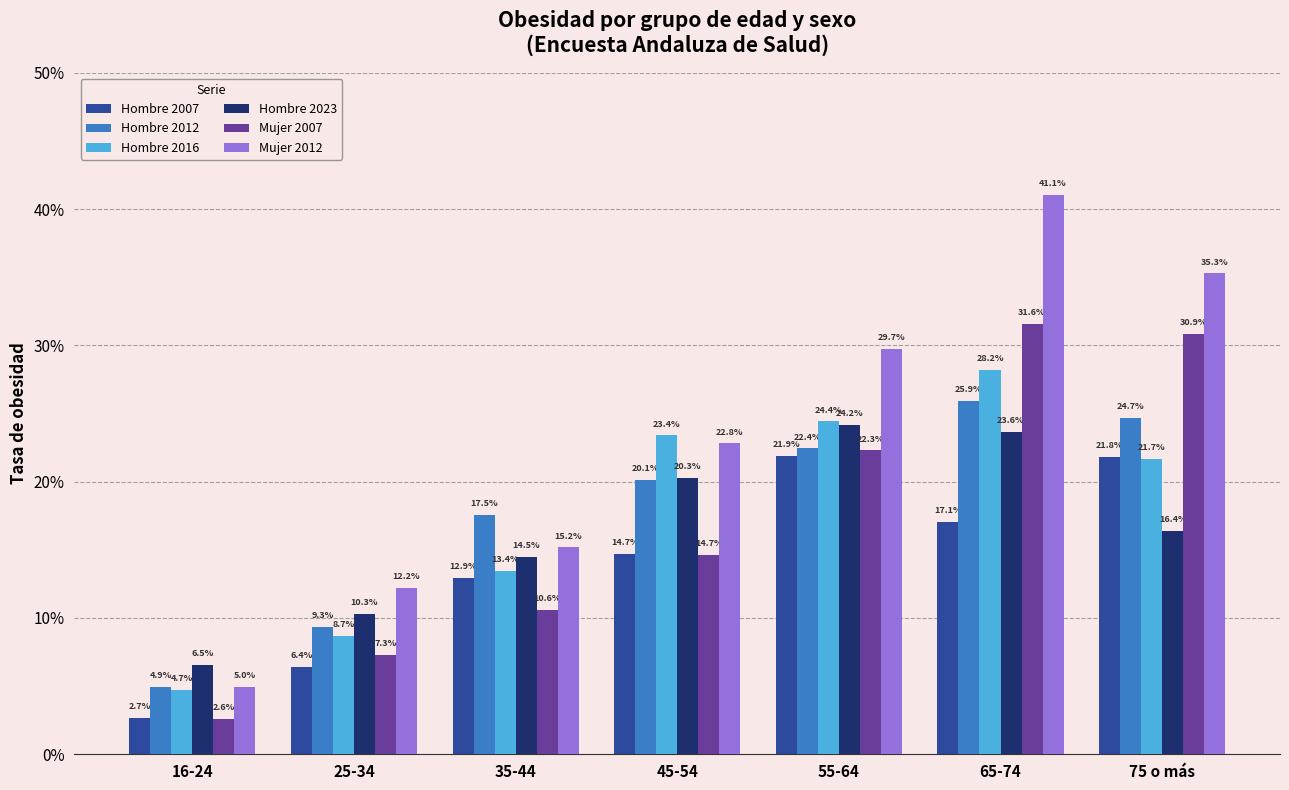

Does the chart contain any negative values?

No